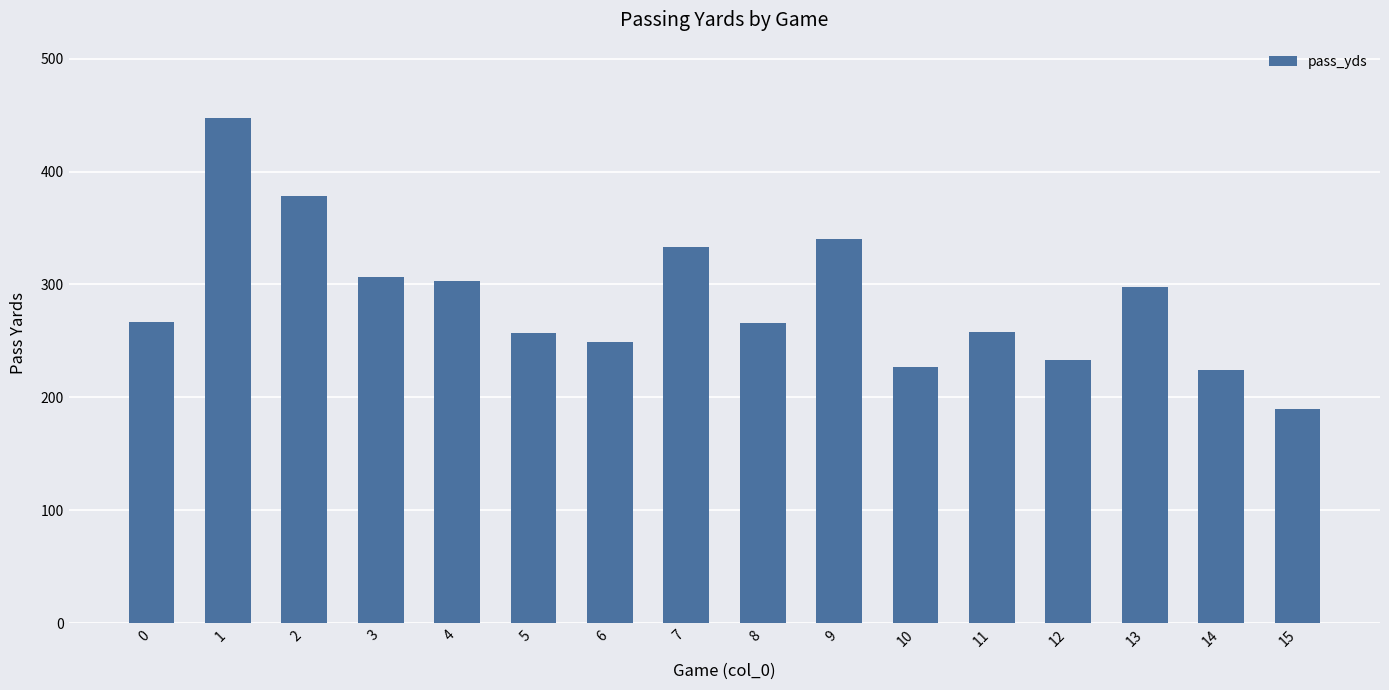

At which category does the chart reach its peak across all series?

1